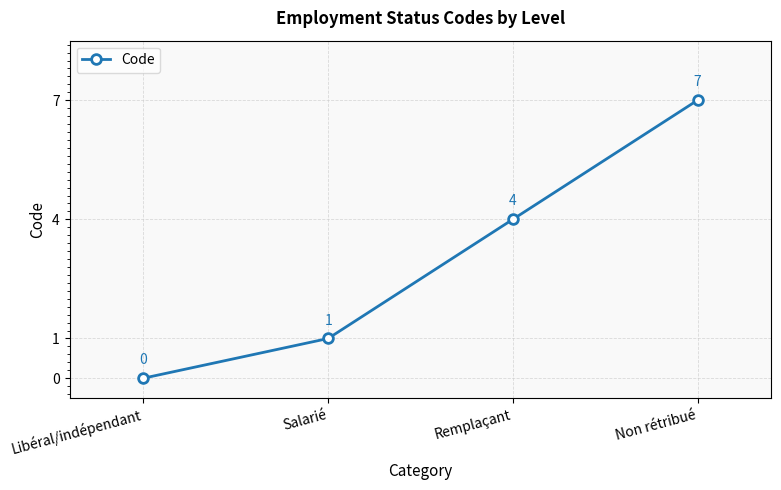

What is the label of the 2nd point from the right?

Remplaçant